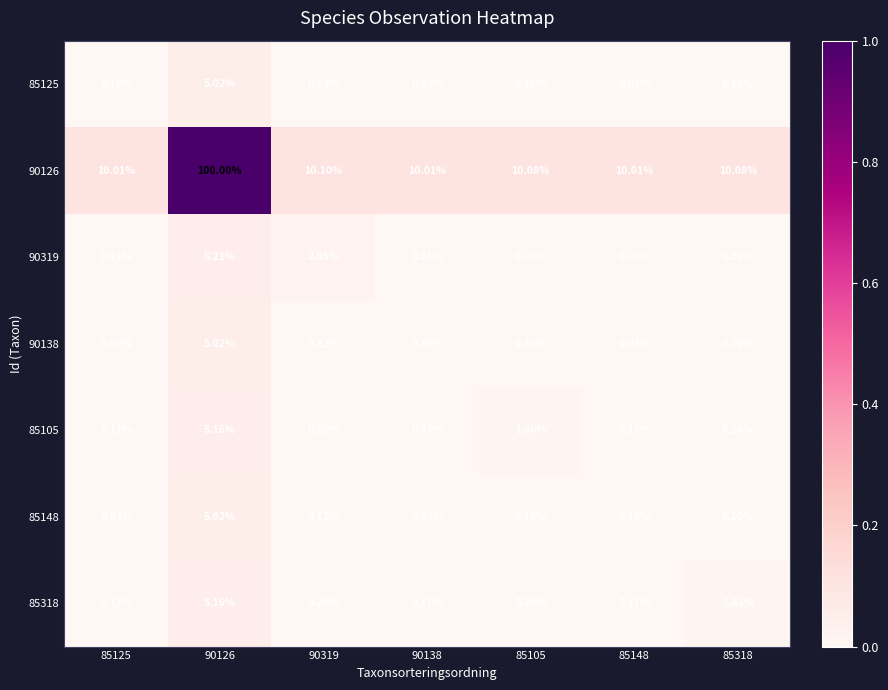

How many categories are shown in the chart?

7